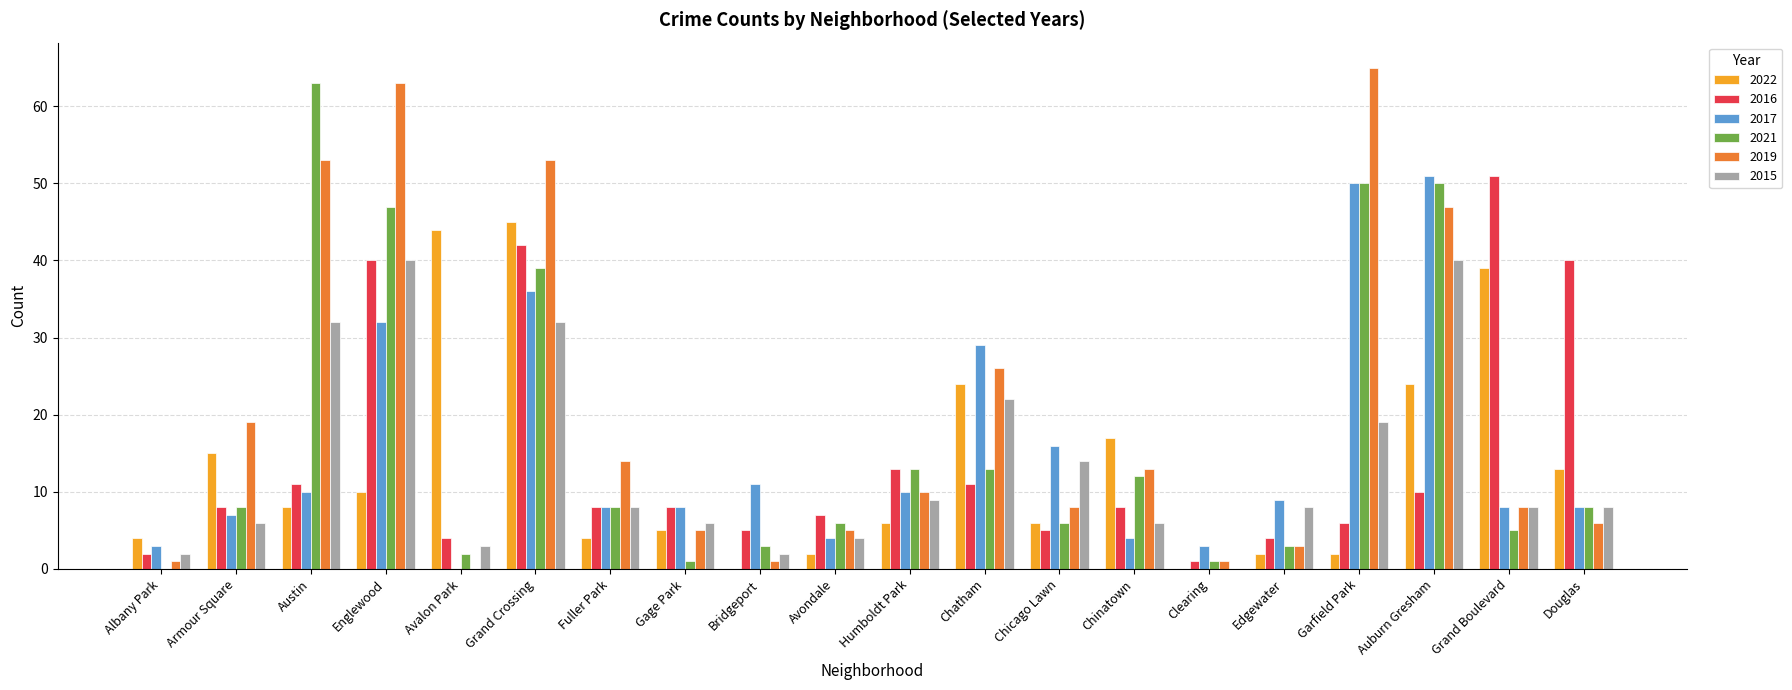

Reading left to right, transcribe all the data shown in this chart.

2022: 4	15	8	10	44	45	4	5	0	2	6	24	6	17	0	2	2	24	39	13
2016: 2	8	11	40	4	42	8	8	5	7	13	11	5	8	1	4	6	10	51	40
2017: 3	7	10	32	0	36	8	8	11	4	10	29	16	4	3	9	50	51	8	8
2021: 0	8	63	47	2	39	8	1	3	6	13	13	6	12	1	3	50	50	5	8
2019: 1	19	53	63	0	53	14	5	1	5	10	26	8	13	1	3	65	47	8	6
2015: 2	6	32	40	3	32	8	6	2	4	9	22	14	6	0	8	19	40	8	8